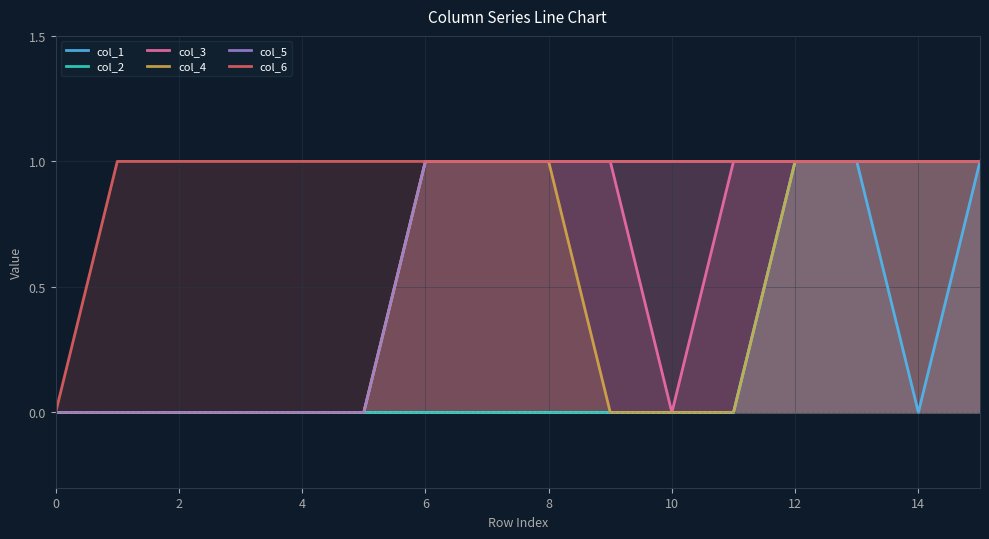

What is the spread (max minus min) of values at 4?

1